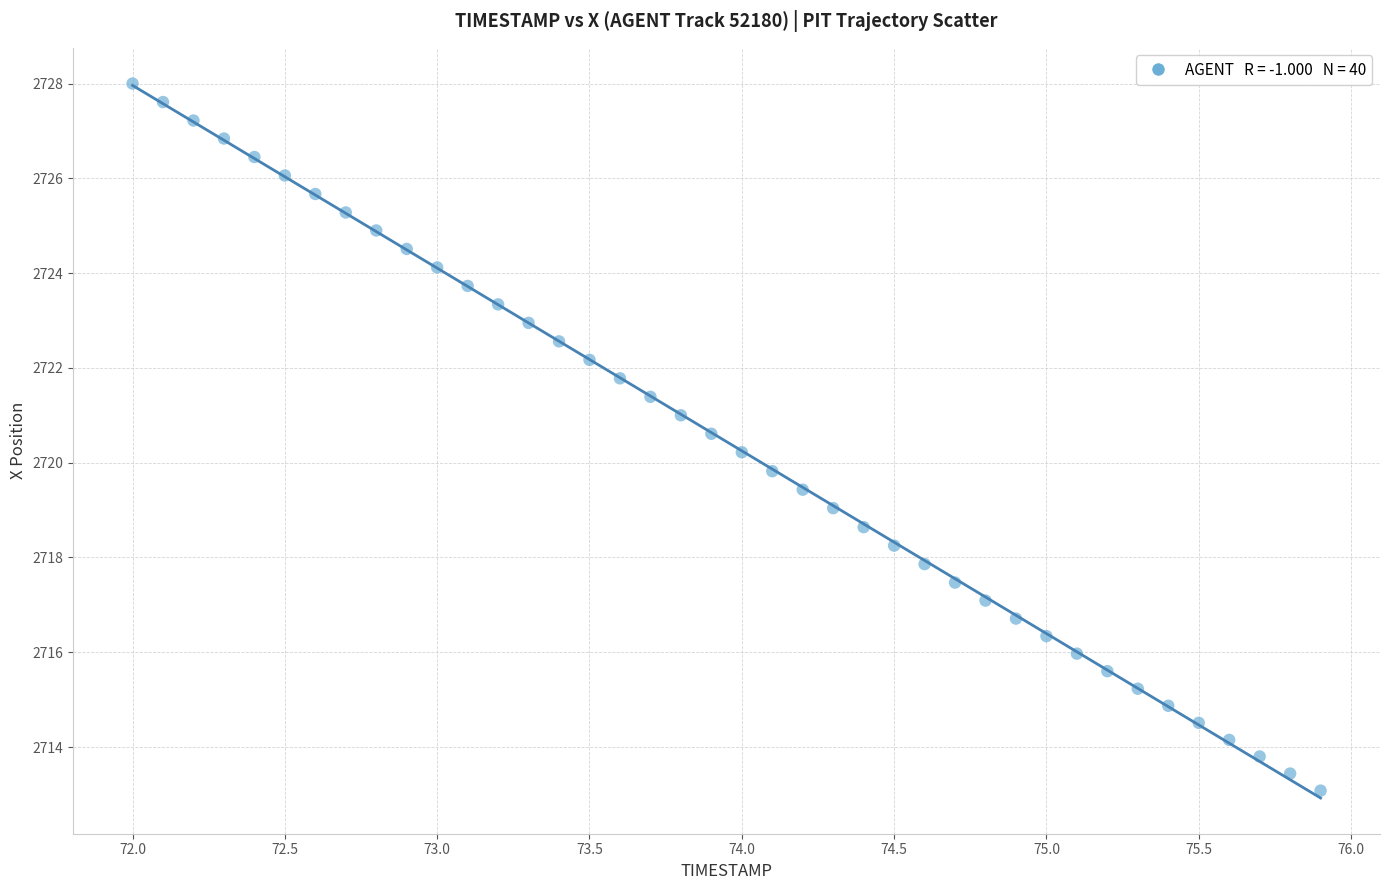

What is the range of Y values (max minus min)?

14.9